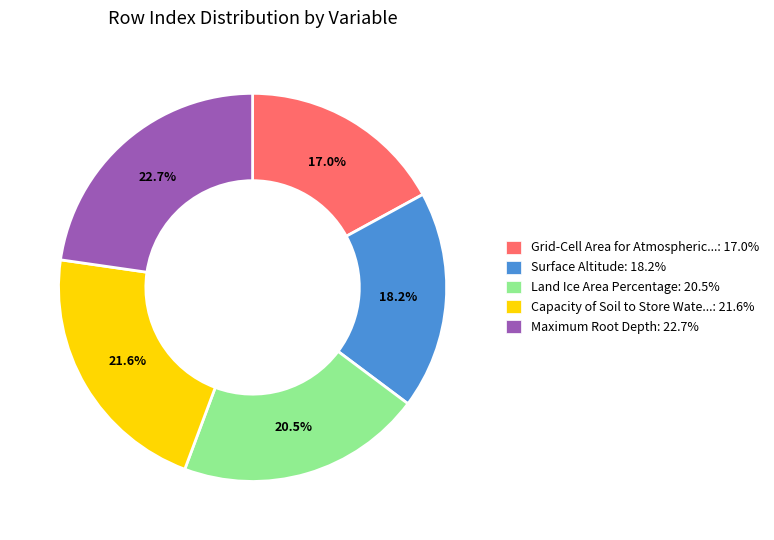

Rank the categories by value from highest to lowest.

Maximum Root Depth: 22.7%, Capacity of Soil to Store Wate...: 21.6%, Land Ice Area Percentage: 20.5%, Surface Altitude: 18.2%, Grid-Cell Area for Atmospheric...: 17.0%